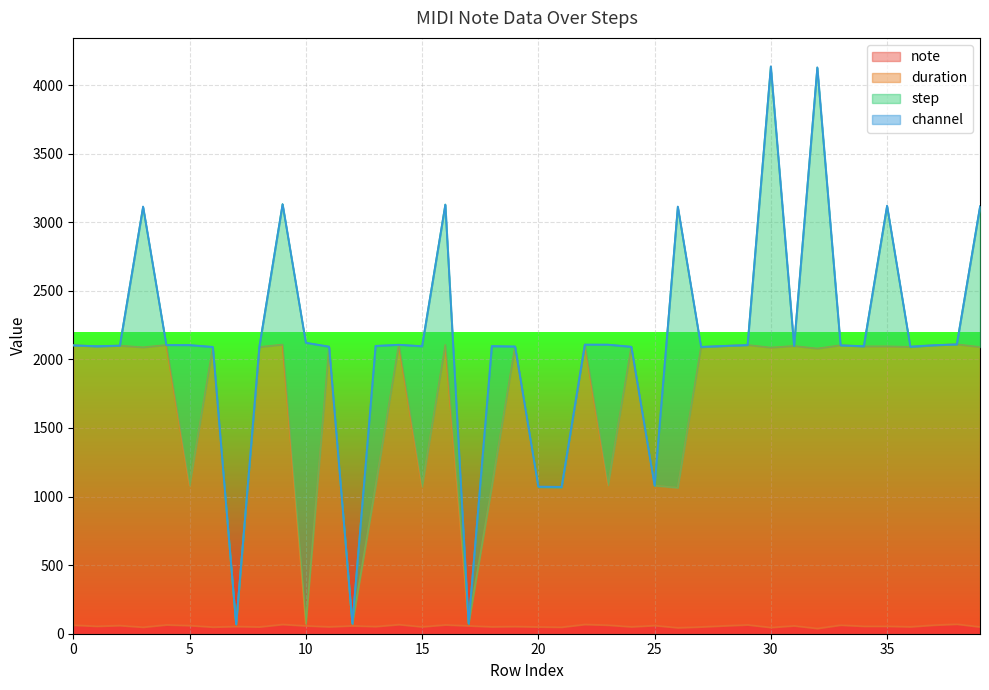

Is it true that note equals 17 at 39?

False